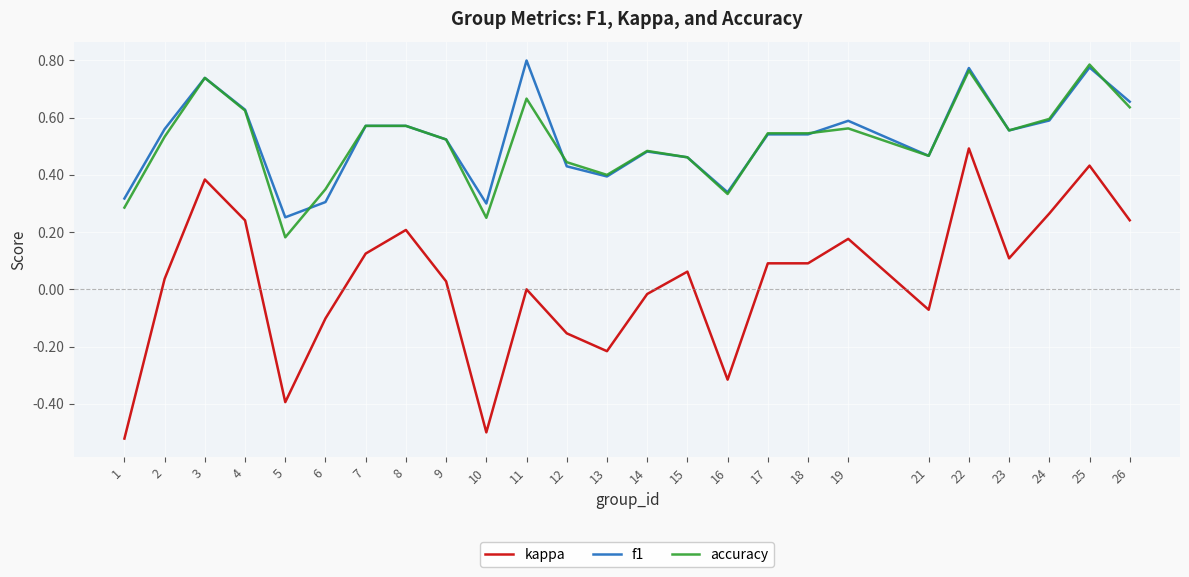

At which label does kappa first exceed 0?

2